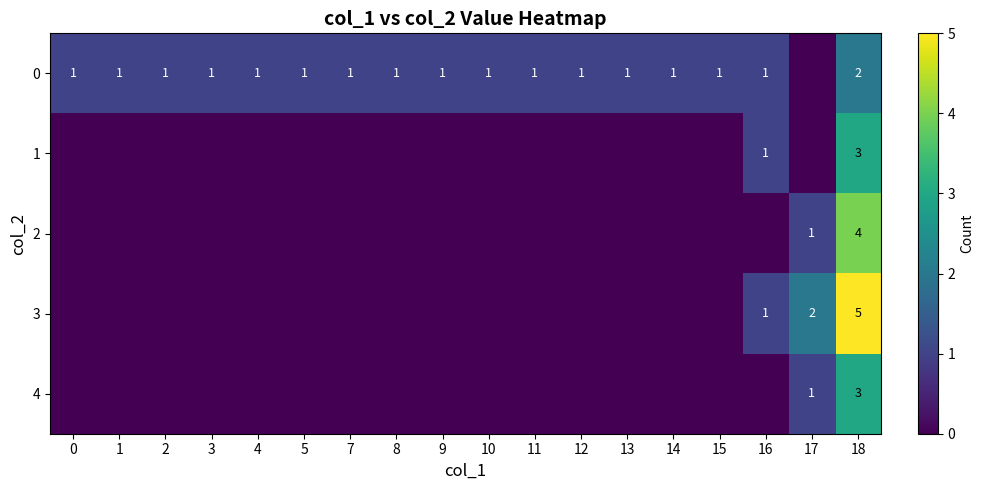

At which category is the sum across all series the highest?

18